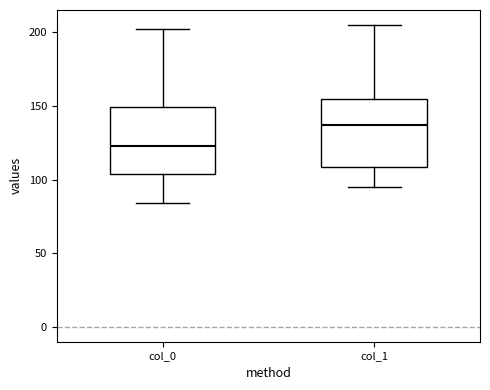

Reading left to right, transcribe this box plot: for each box, give where its median line is, the range the box spans, and where its two whiskers end, as read against the y-axis. The values are not printed on the chart, so give them approximately, as read against the axis.

col_0: median 125, box 105 to 150, whiskers 85 to 200
col_1: median 135, box 110 to 155, whiskers 95 to 205